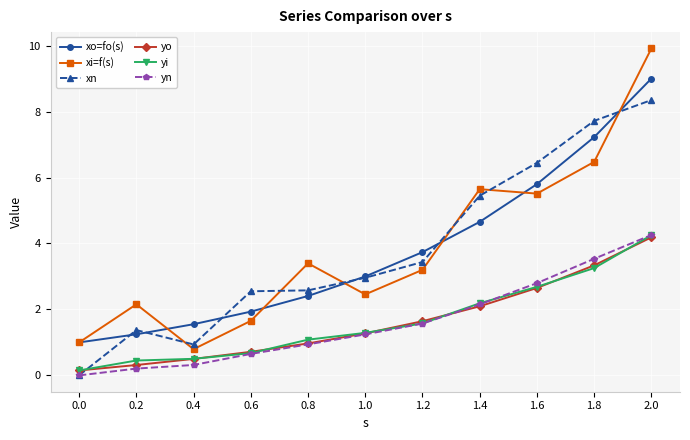

True or false: yn and xo=fo(s) cross at least once.

False